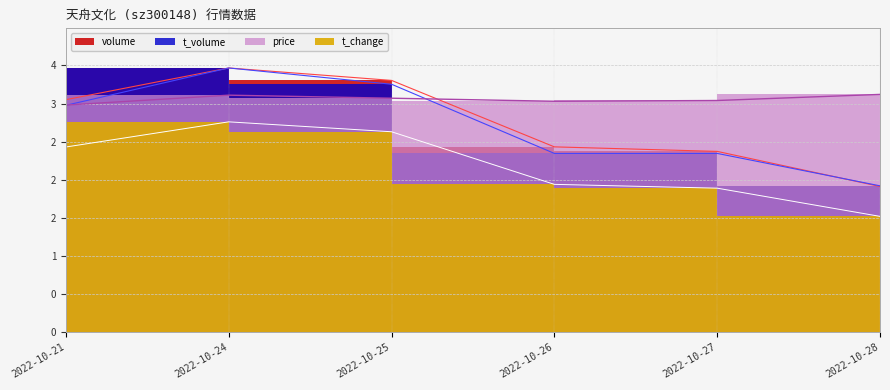

True or false: t_change has a value of 1.5 at 2022-10-28.

True